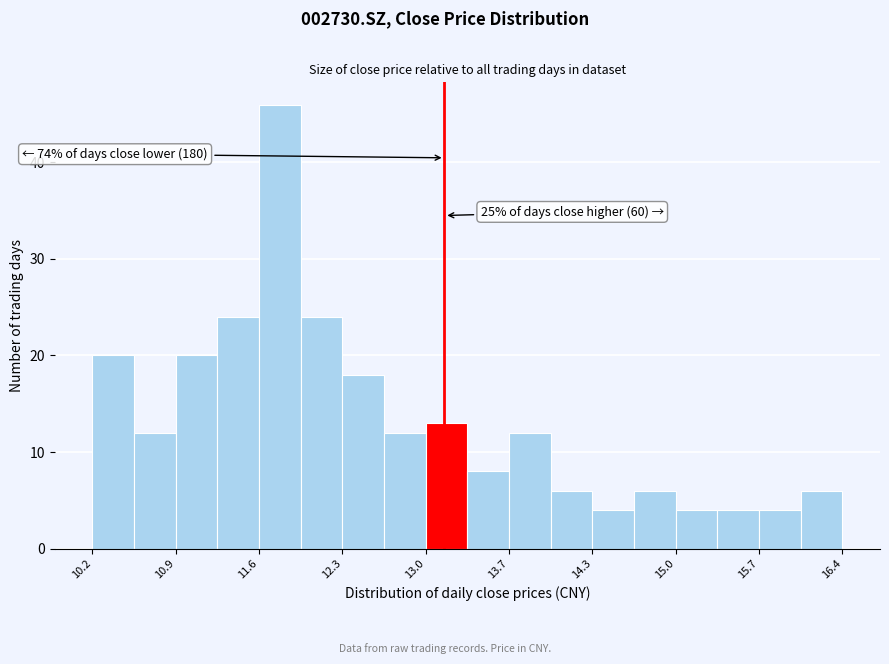

Around what value on the x-axis is the tallest bar? Give the approximate position of its centre, as read against the axis.

11.8